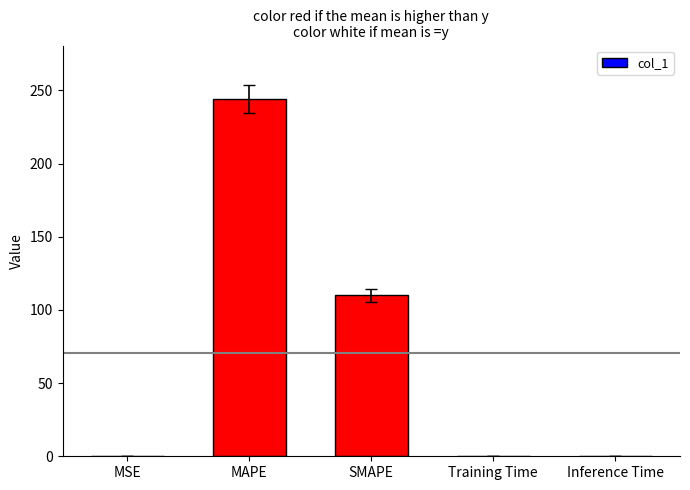

What value does the data have at MSE?

0.2